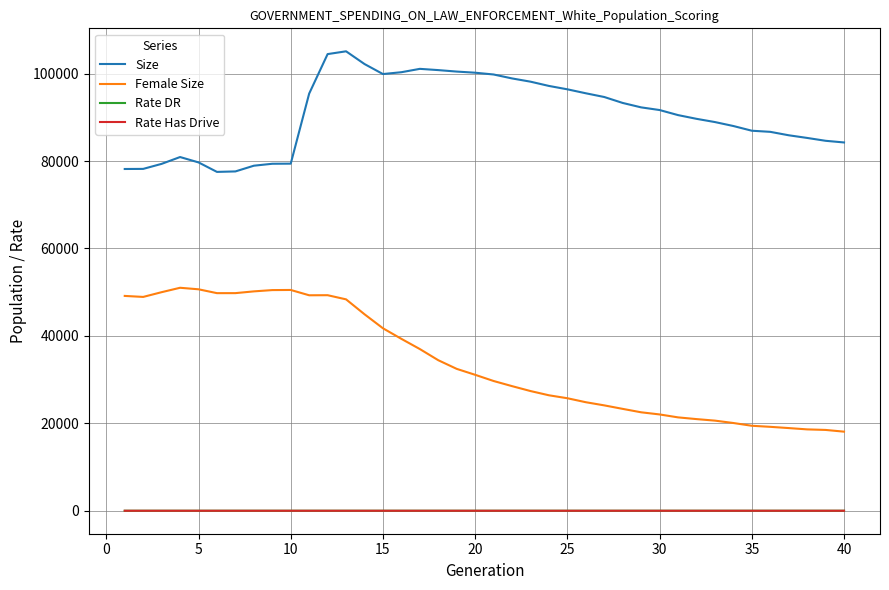

Which series has the widest spread of values?

Female Size